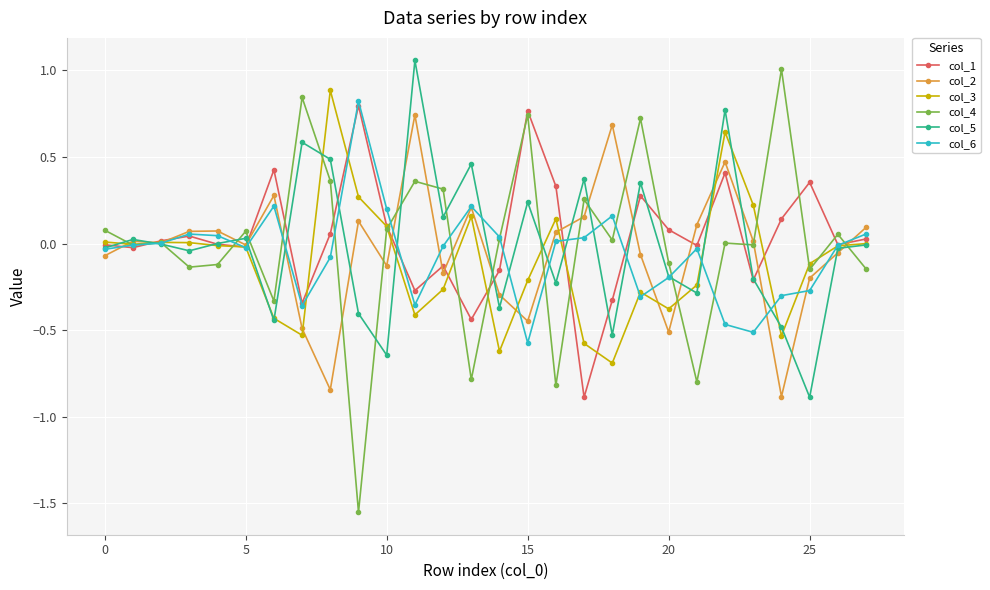

What is the minimum value for col_5?

-0.9